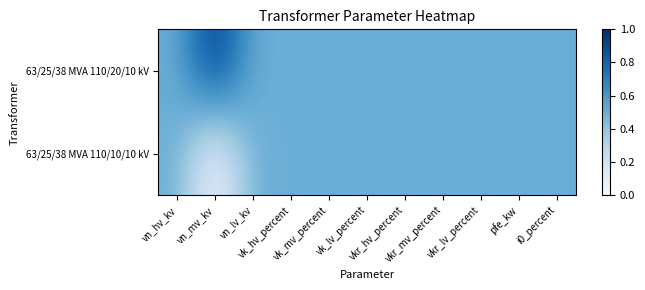

Count the number of data series in this chart.

2